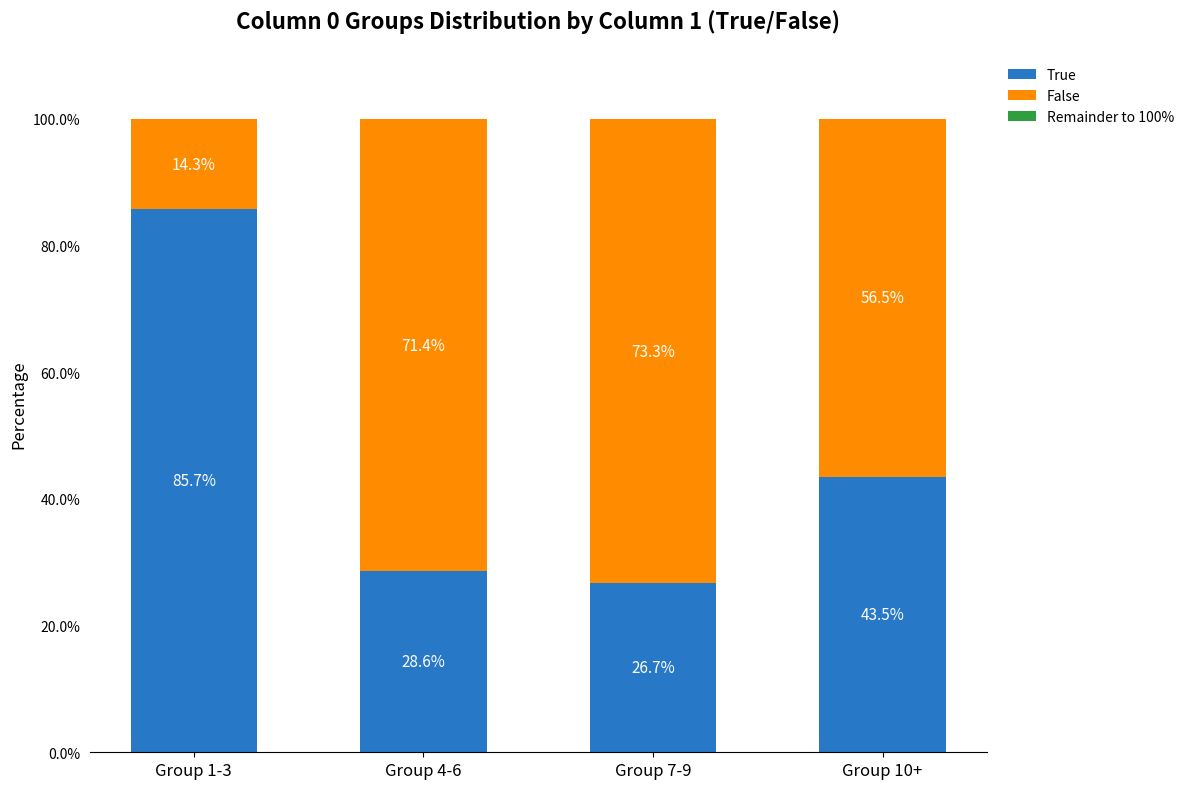

What is the approximate value of True at Group 4-6?

28.6